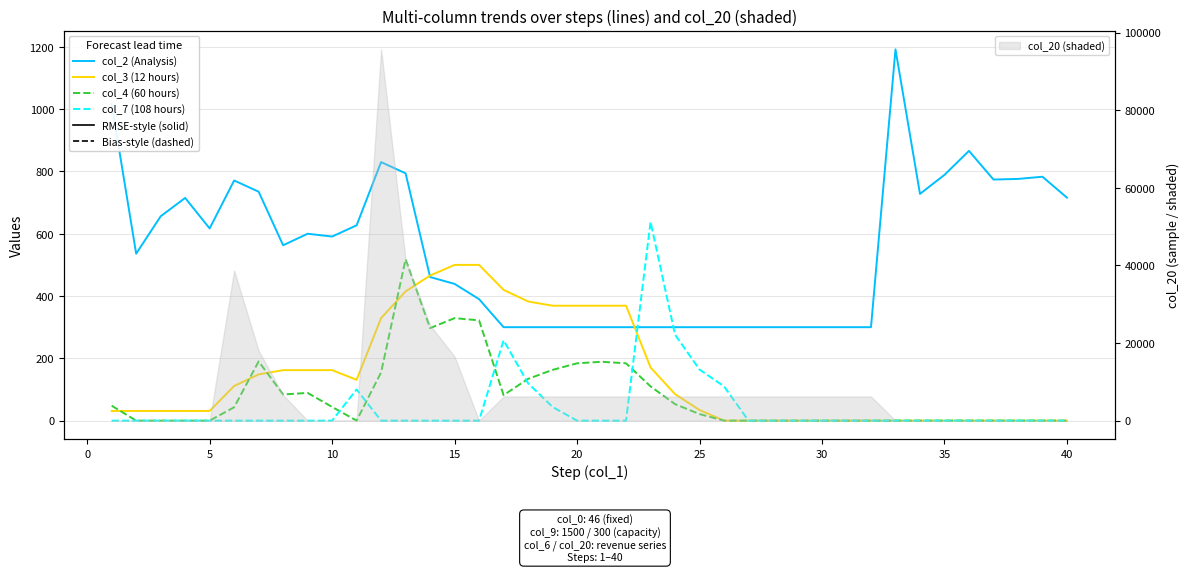

Which label corresponds to the smallest value in the chart?

25